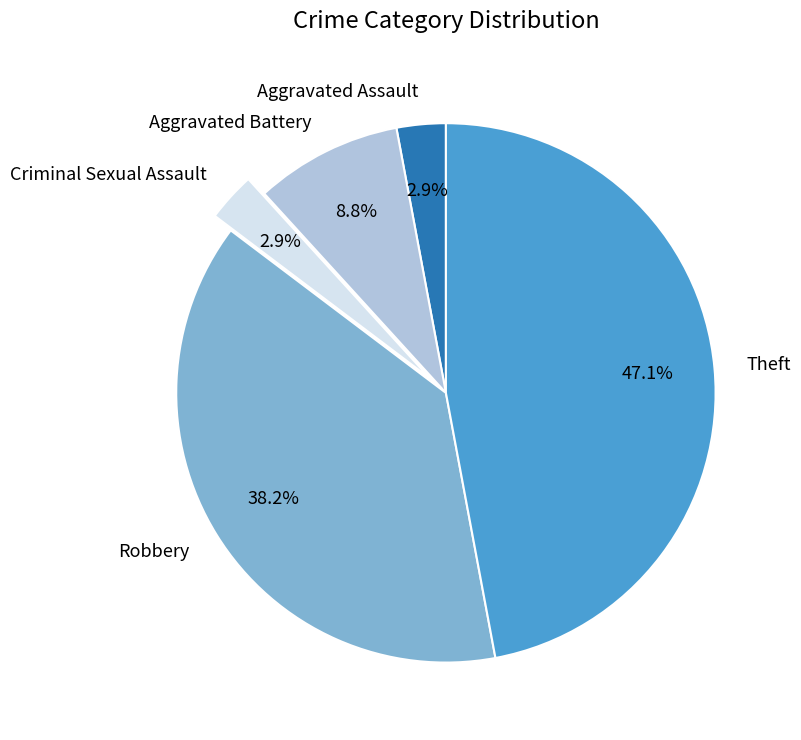

How much of the chart is everything except Aggravated Assault?

97.1%